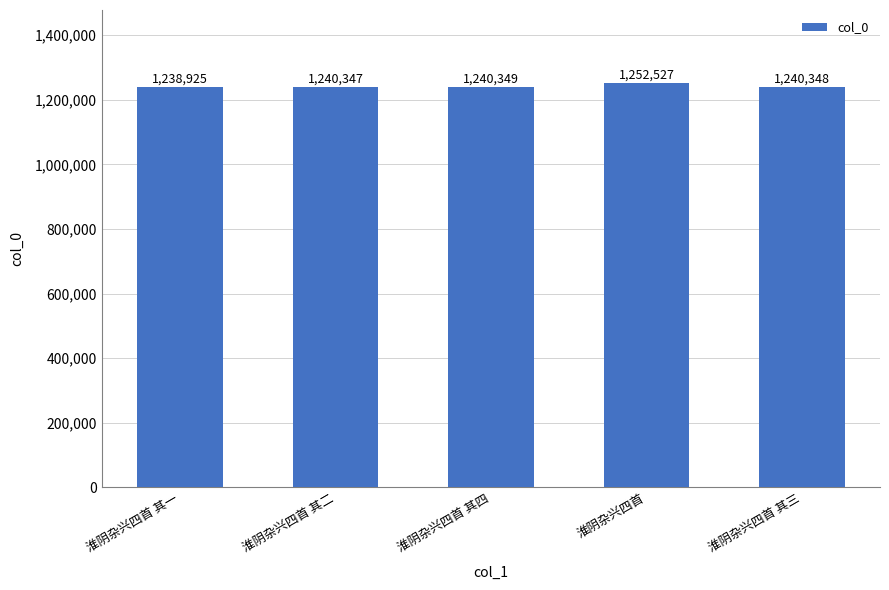

Approximately how many times larger is the value at 淮阴杂兴四首 其四 compared to 淮阴杂兴四首 其一?

1.0